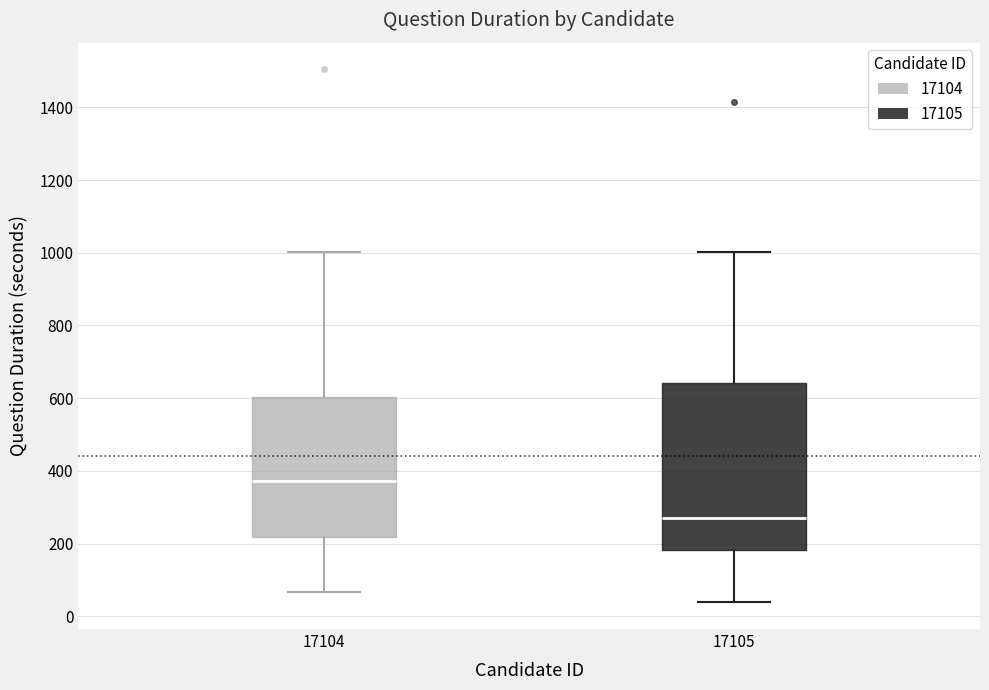

Where does the median line of the box at x = 17105 sit on the y-axis? The values are not printed on the chart, so give them approximately, as read against the axis.

260